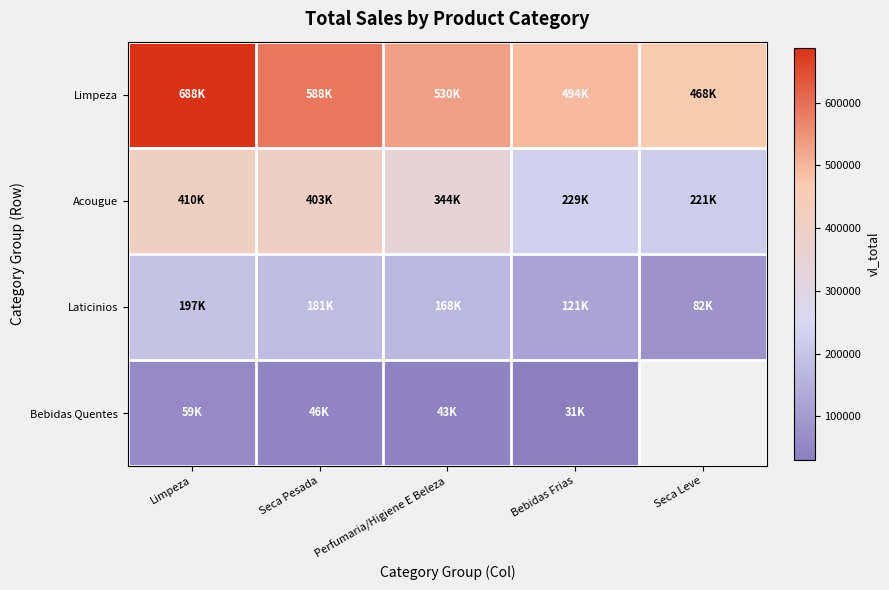

At which category is the sum across all series the highest?

Limpeza